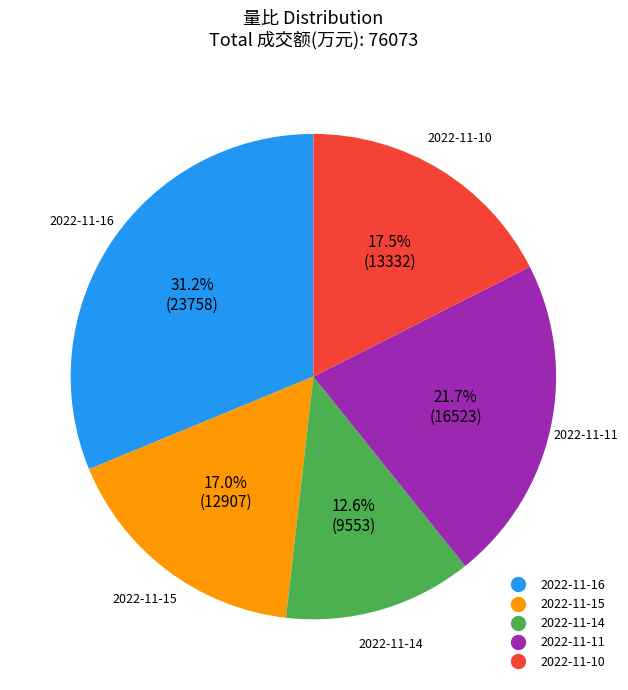

To the nearest percent, what portion does 2022-11-16 represent?

31%